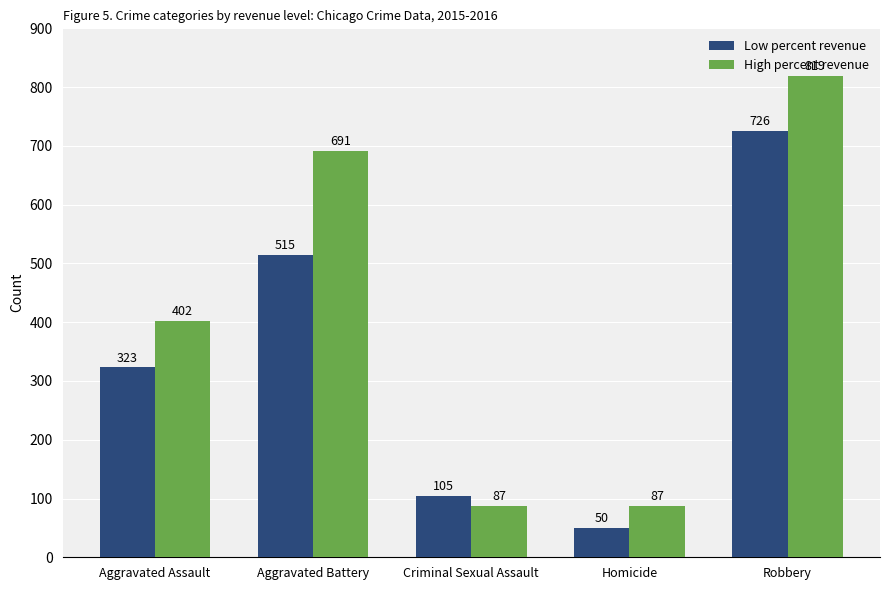

The value of Low percent revenue at Homicide is 50. True or false?

True